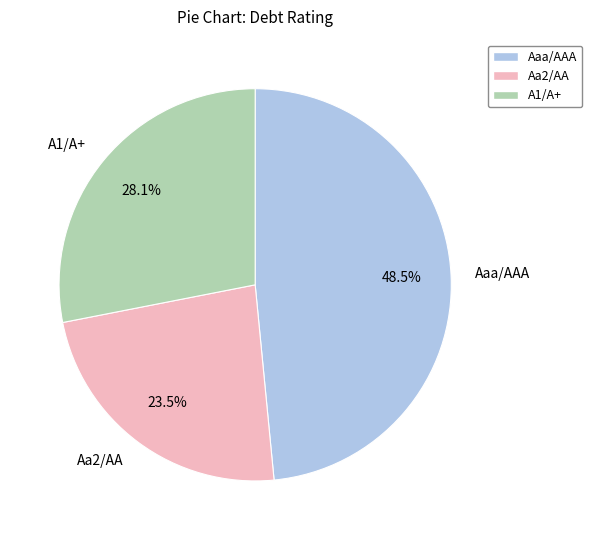

Rank the categories by value from highest to lowest.

Aaa/AAA, A1/A+, Aa2/AA